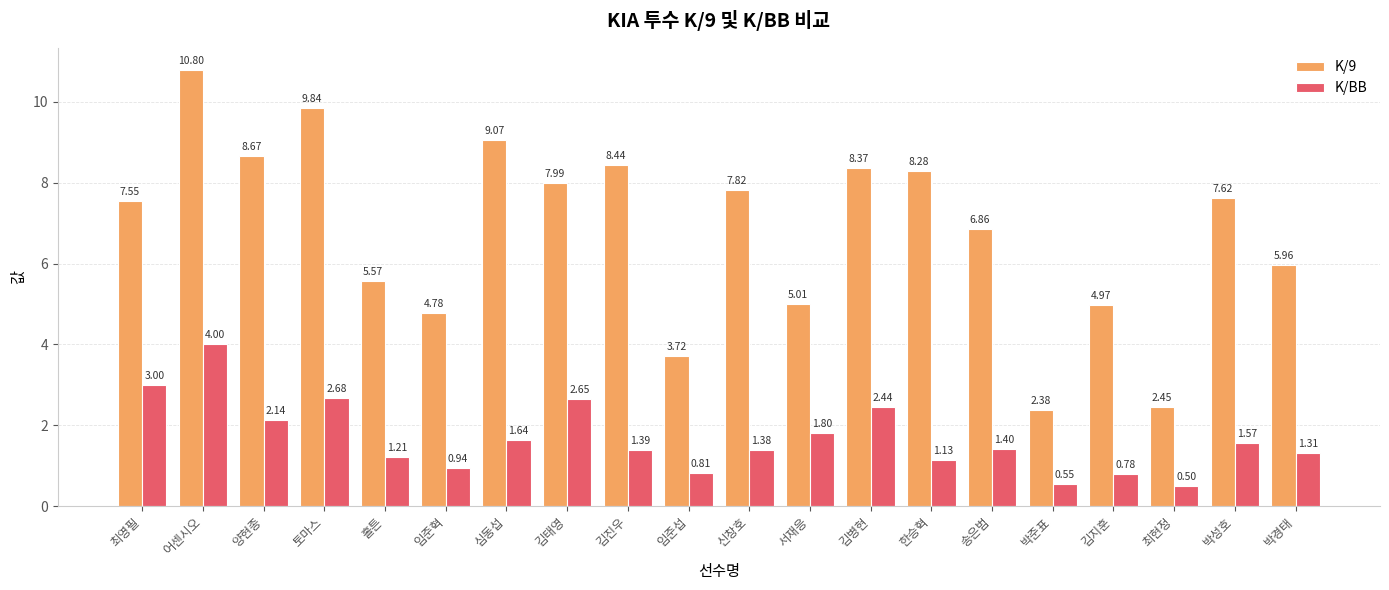

List the series in order of their peak value, highest first.

K/9, K/BB